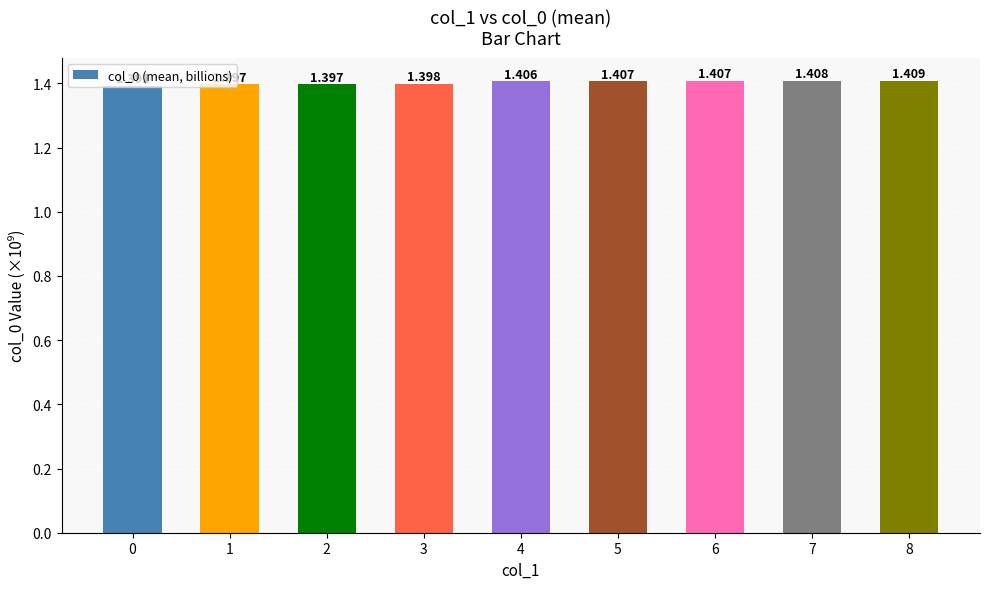

Reading right to left, list all the values displayed in this chart.

8=1.4	7=1.4	6=1.4	5=1.4	4=1.4	3=1.4	2=1.4	1=1.4	0=1.4